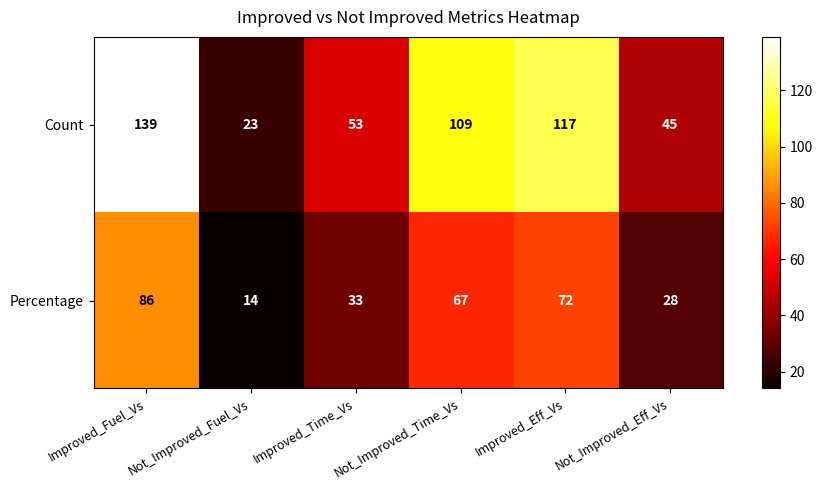

At which category is the sum across all series the highest?

Improved_Fuel_Vs